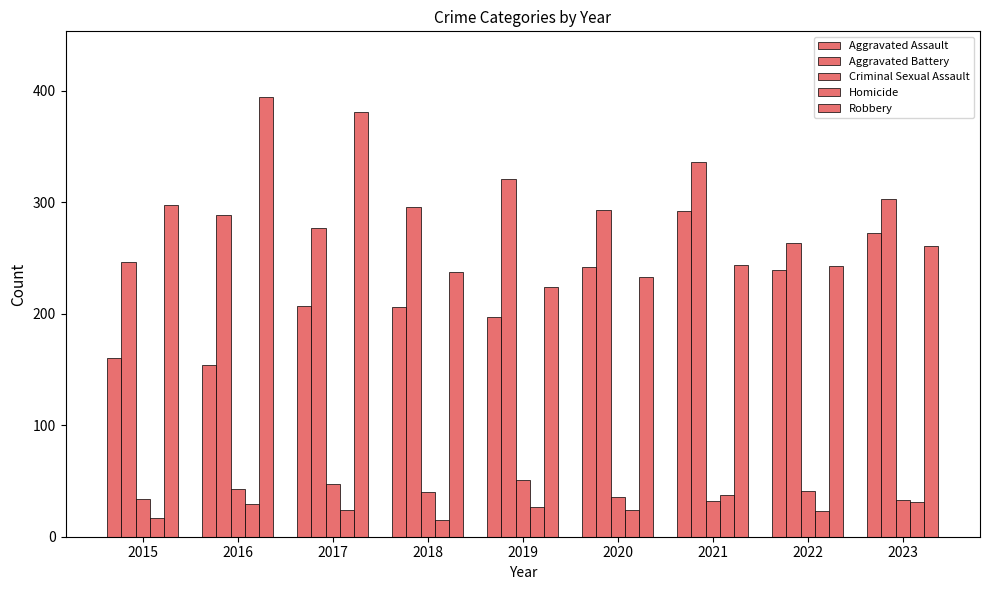

What is the difference between the maximum and minimum values in the Criminal Sexual Assault series?

19